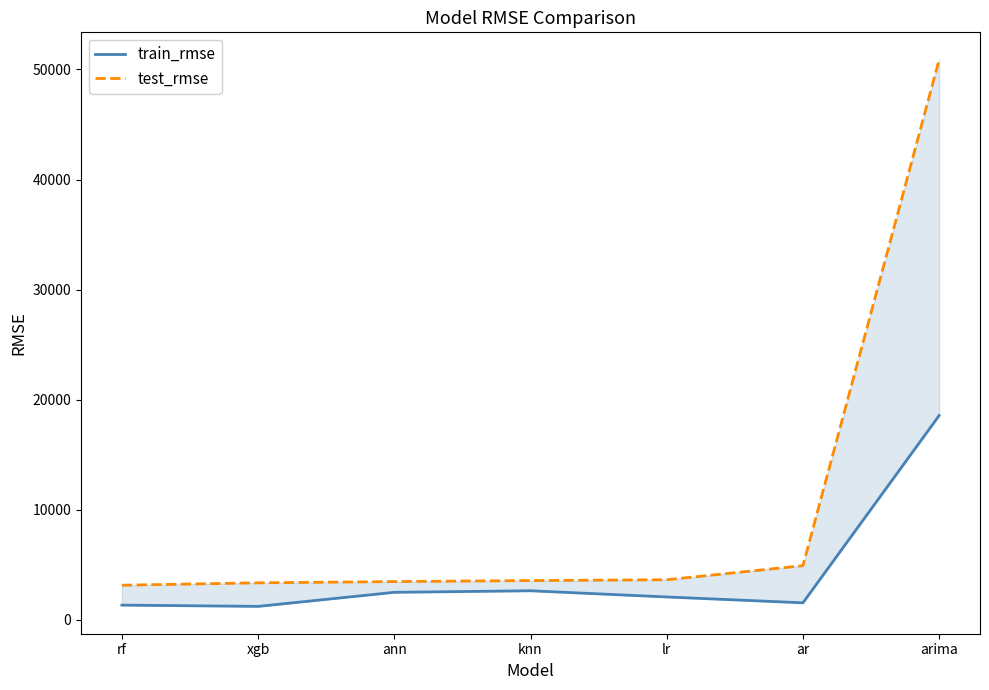

What is the difference between the train_rmse values at rf and ar?

209.5